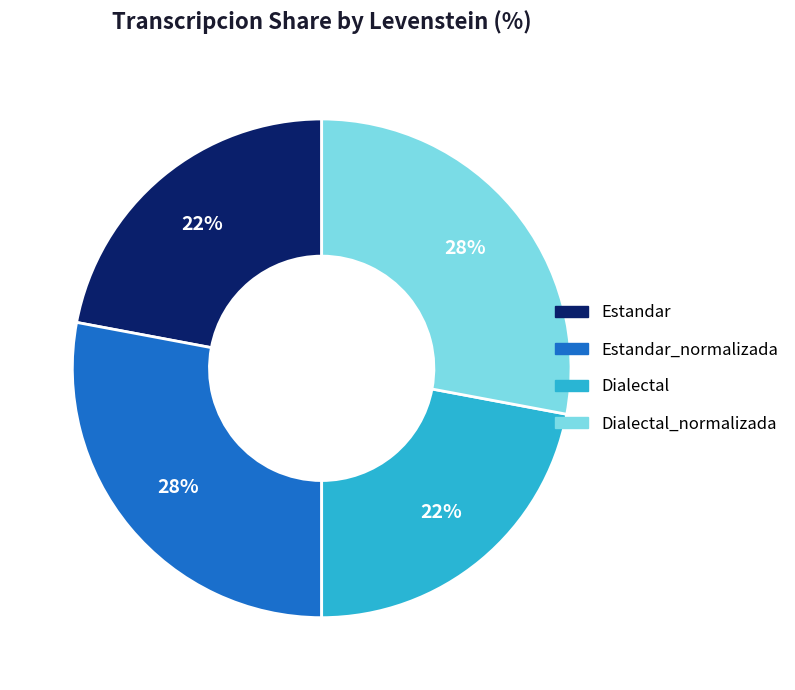

Does any single category account for the majority?

No